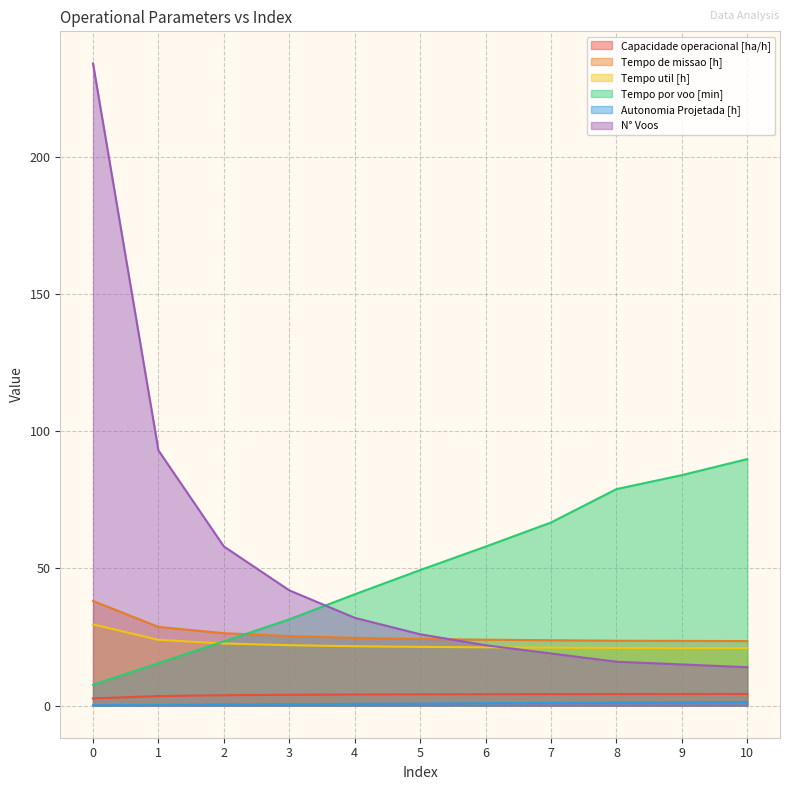

What is the greatest value displayed?

234.0